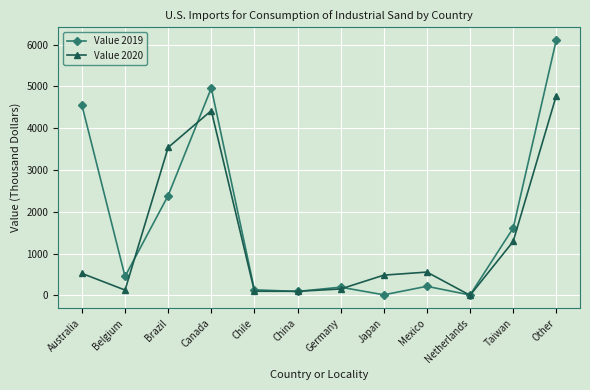

Rank the series by their maximum value, from highest to lowest.

Value 2019, Value 2020